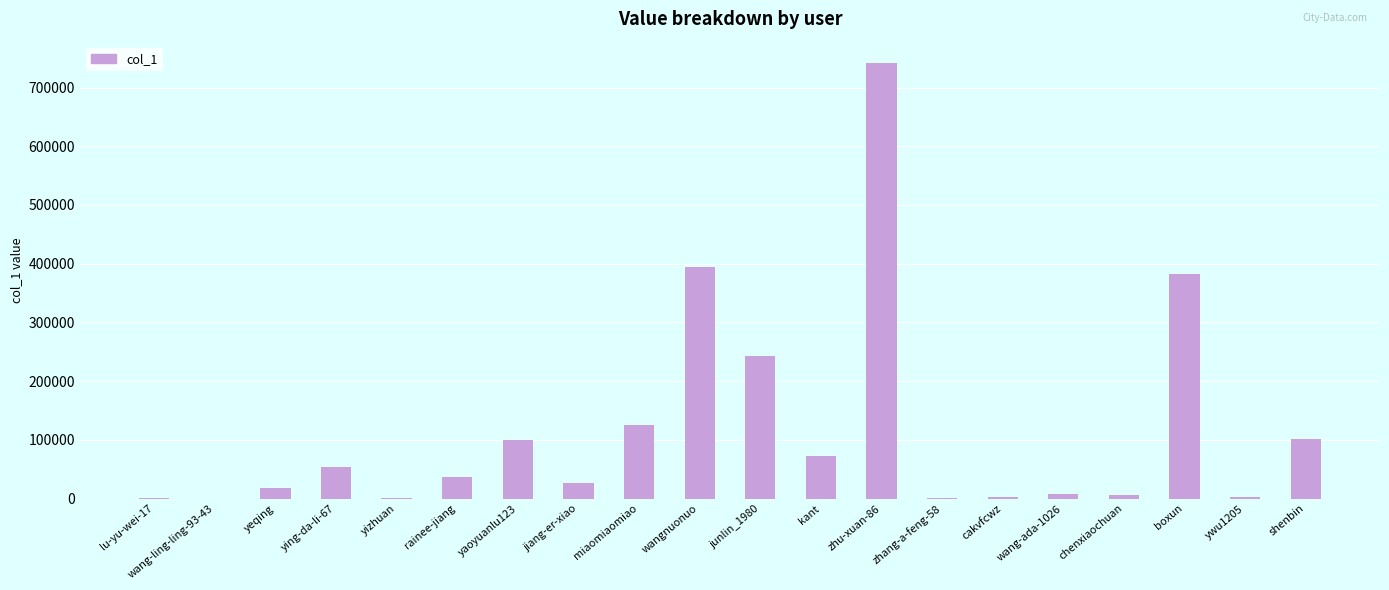

Approximately how many times larger is the value at yizhuan compared to lu-yu-wei-17?

1.3